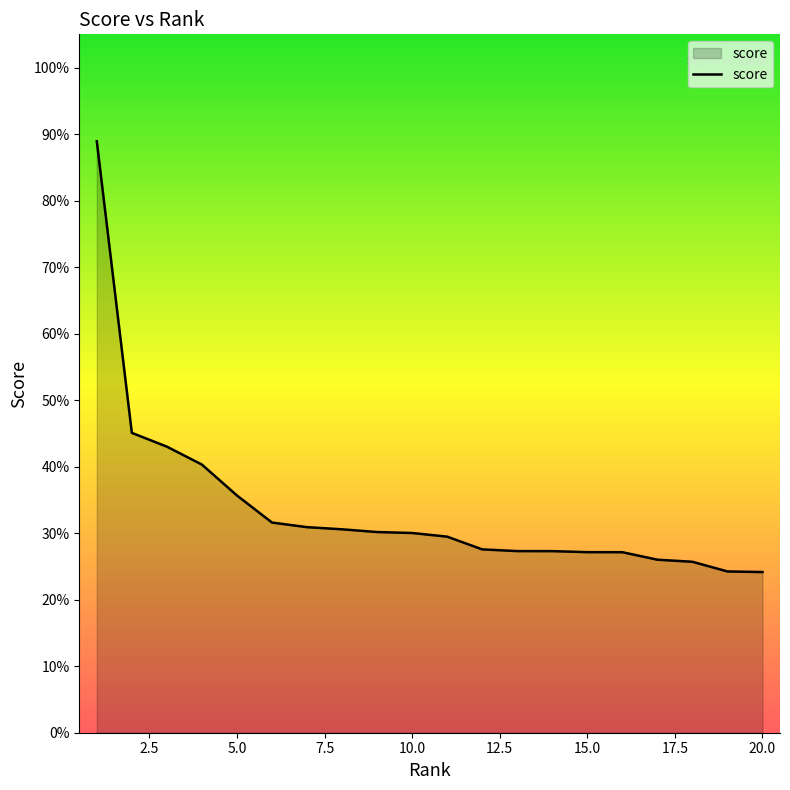

Does the chart display data point markers on the line(s)?

No